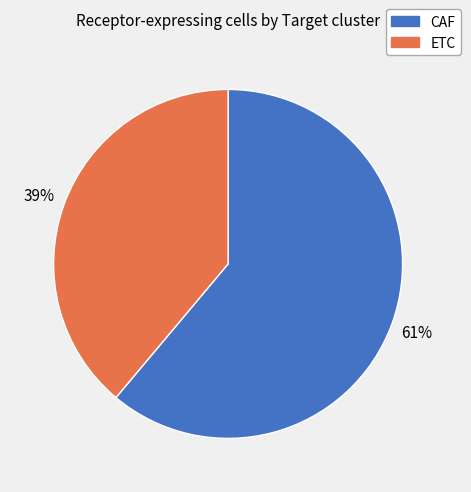

Between CAF and ETC, which is larger?

CAF